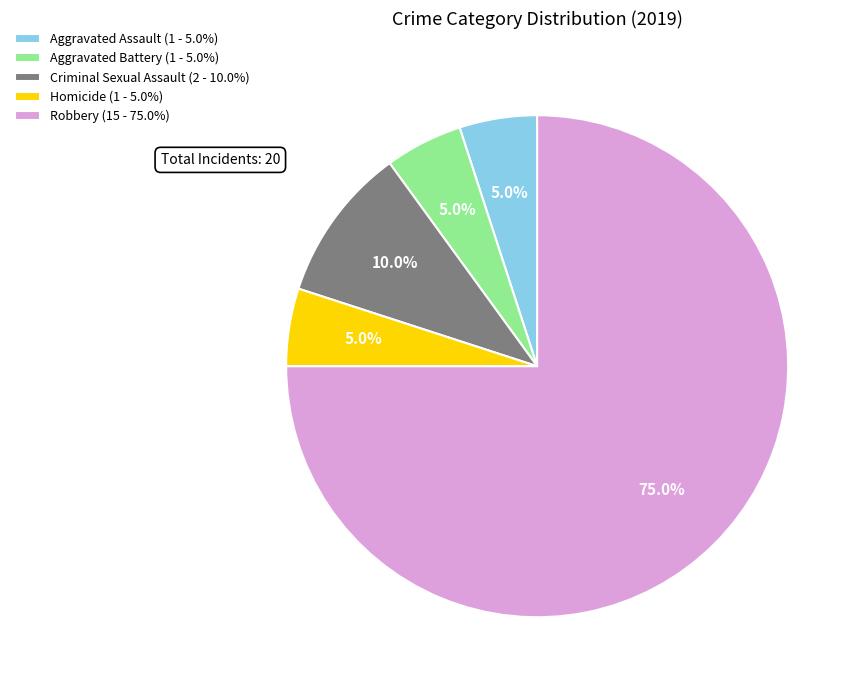

To the nearest percent, what is the combined percentage of Aggravated Assault and Criminal Sexual Assault?

15%